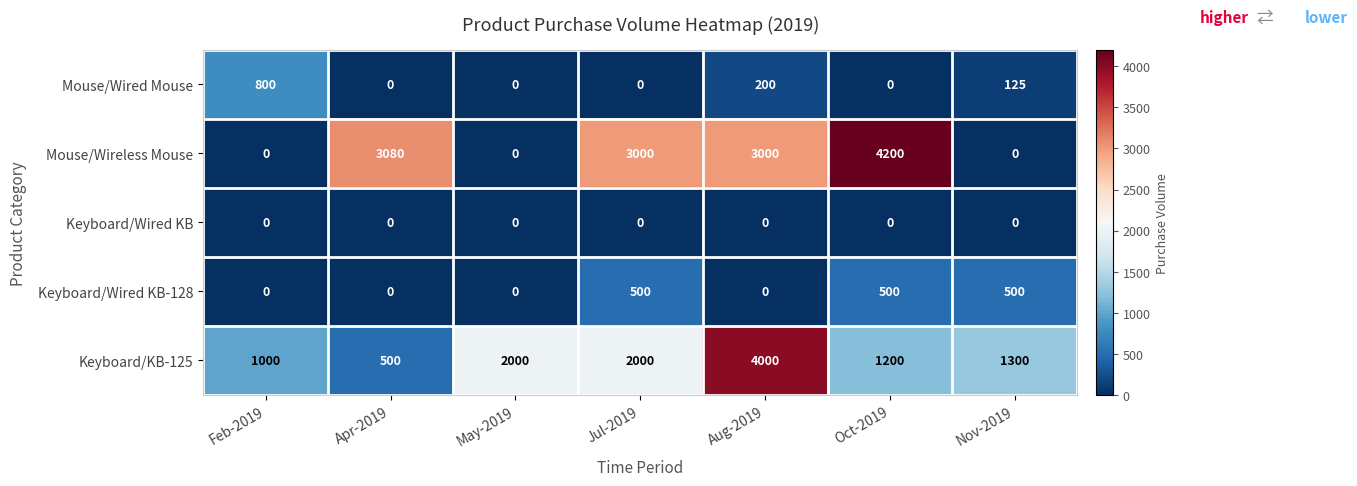

Where does the Mouse/Wireless Mouse series first go above 3000?

Apr-2019